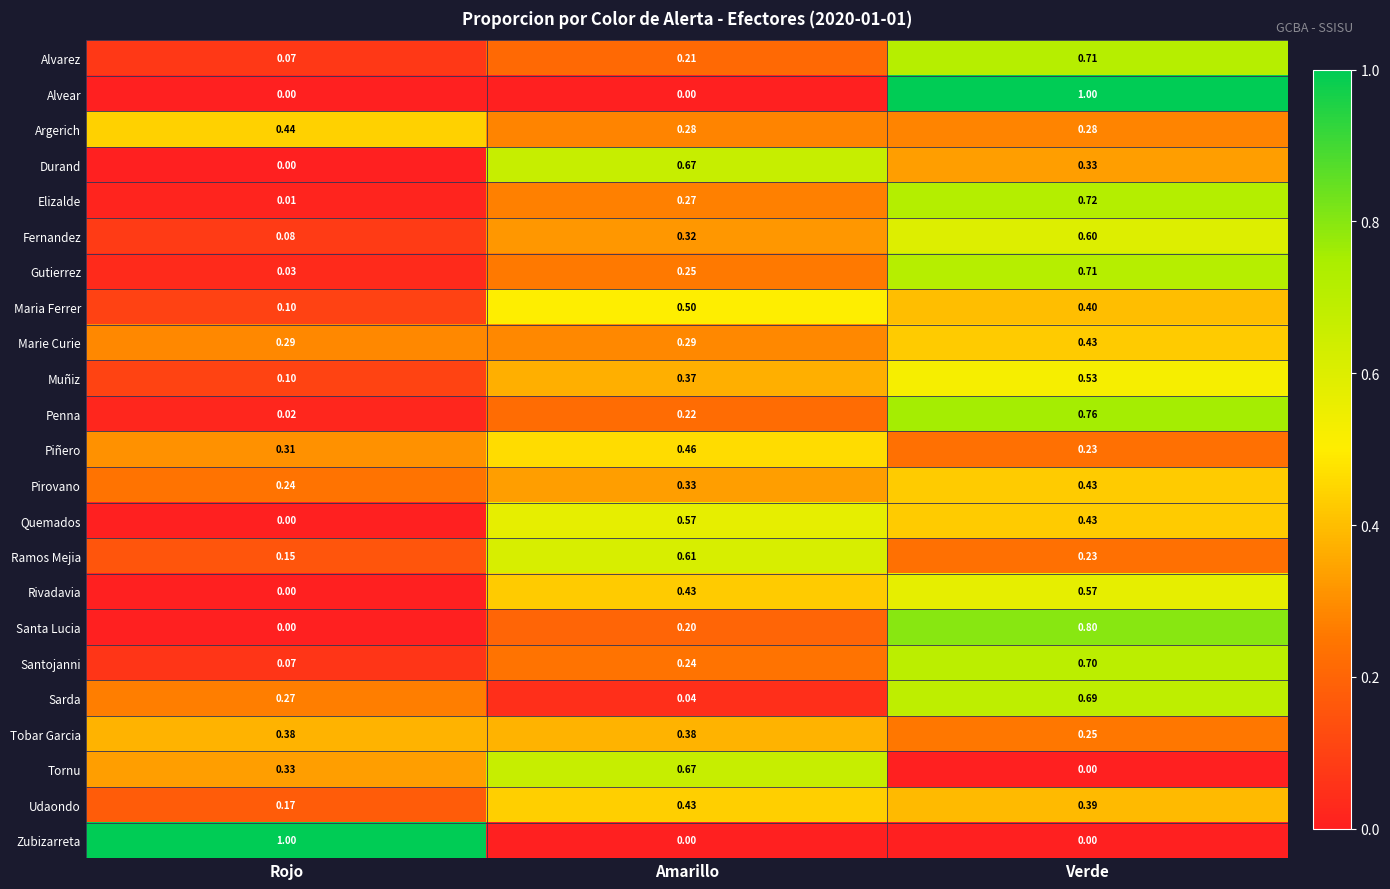

Which series changed the most between Rojo and Amarillo?

Zubizarreta